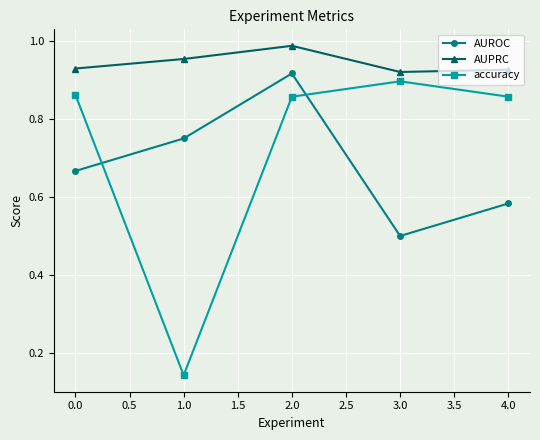

Which series has the largest total across all categories?

AUPRC